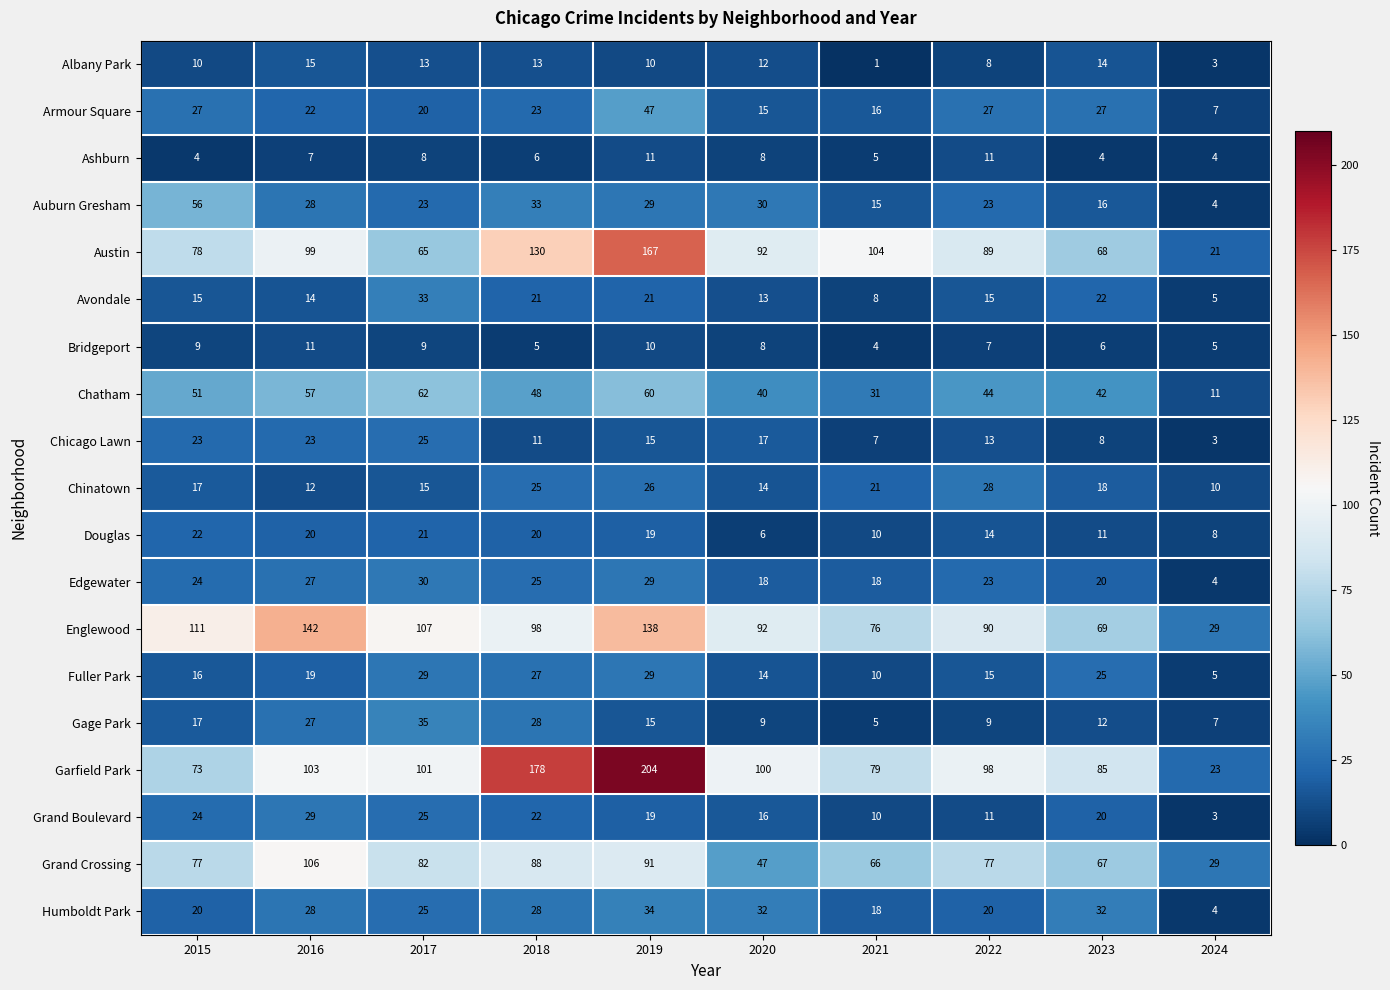

What is the total value across all series at 2015?

674